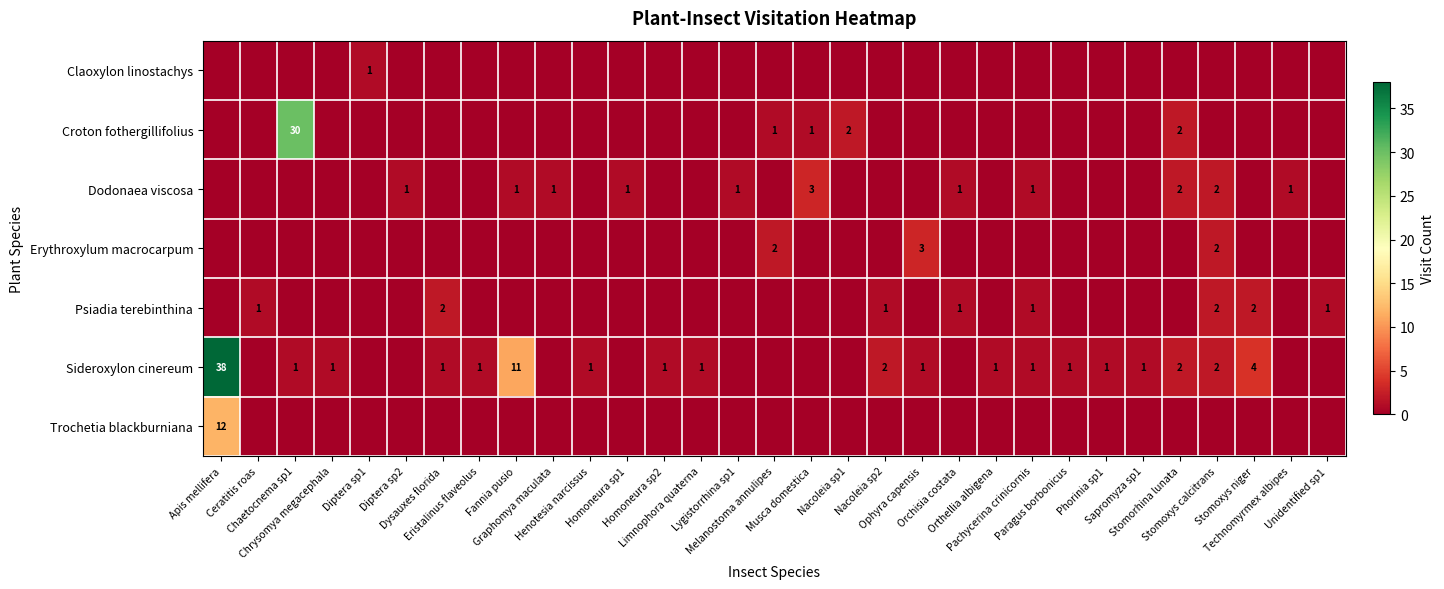

Is the value of Claoxylon linostachys at Ophyra capensis greater than the value of Psiadia terebinthina at Nacoleia sp2?

No